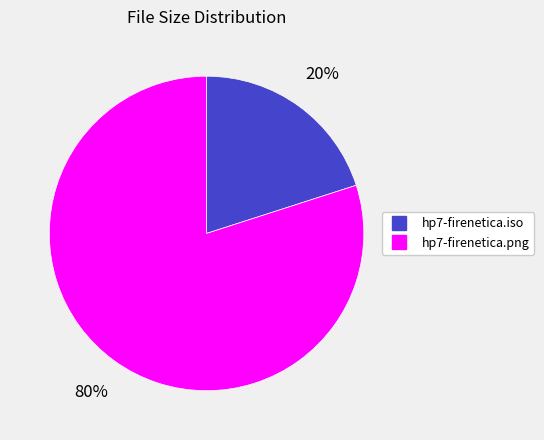

Which category has the biggest portion of the pie?

hp7-firenetica.png